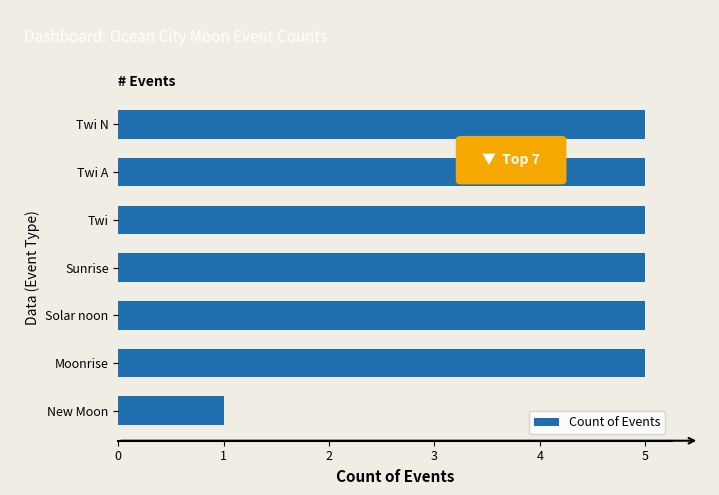

Which label corresponds to the smallest value in the chart?

New Moon